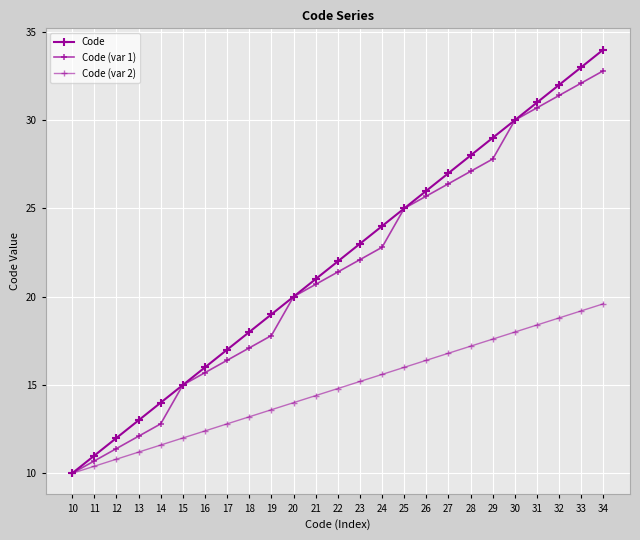

Which series changed the most between 23 and 33?

Code